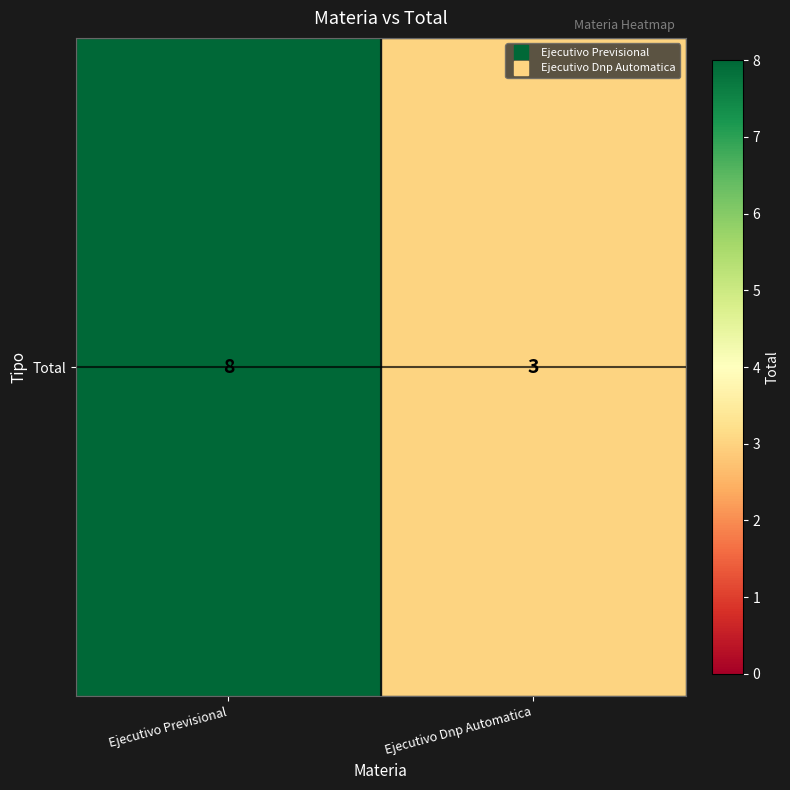

The value at Ejecutivo Previsional is 8. True or false?

True